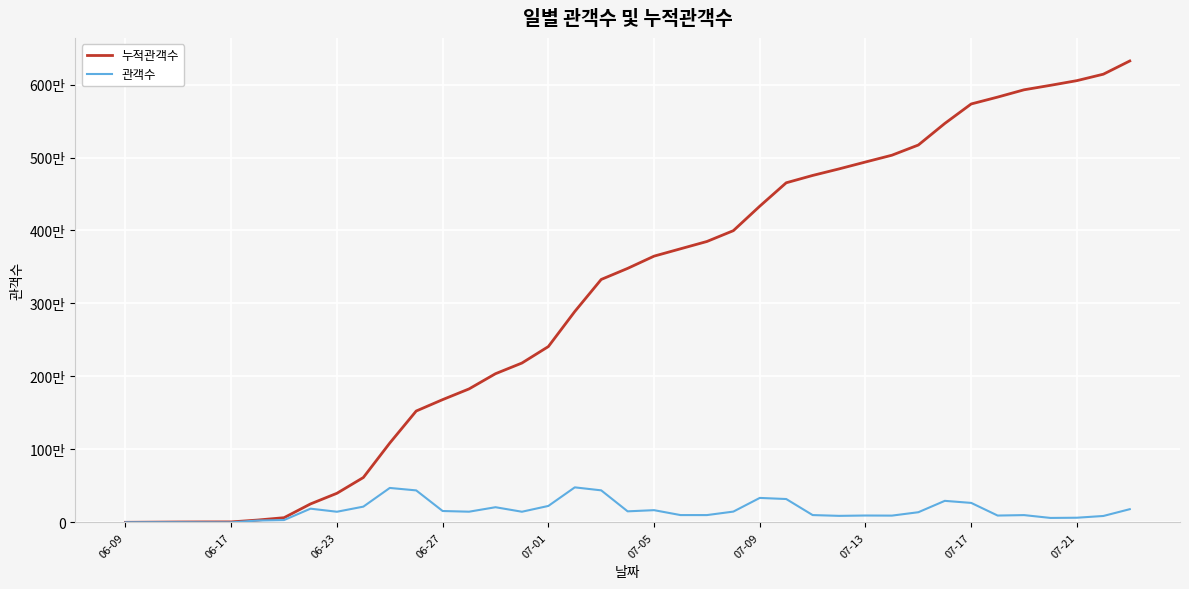

Is this an area chart (filled region under the line)?

No